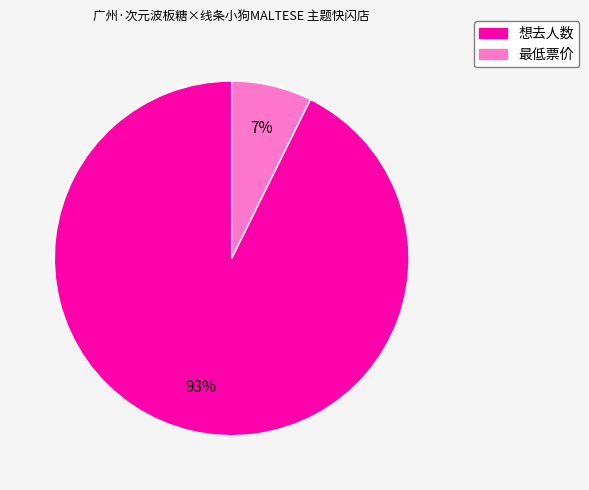

Between 最低票价 and 想去人数, which is larger?

想去人数